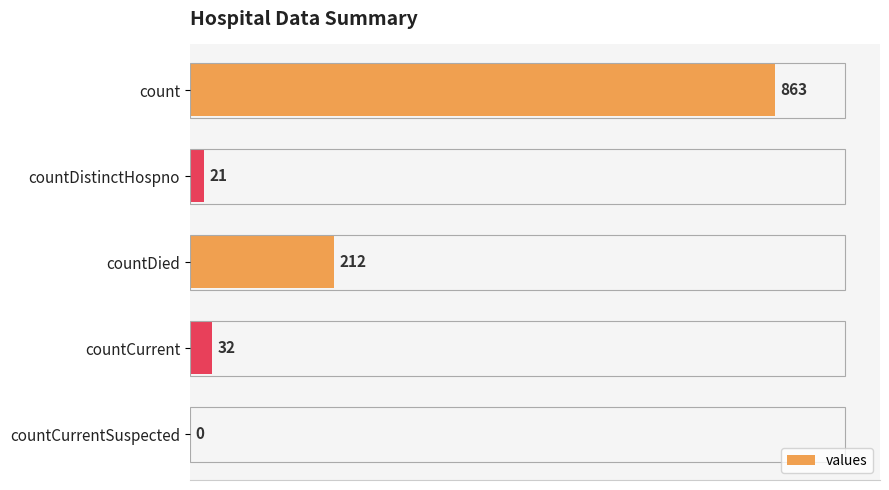

Count the number of categories in the chart.

5